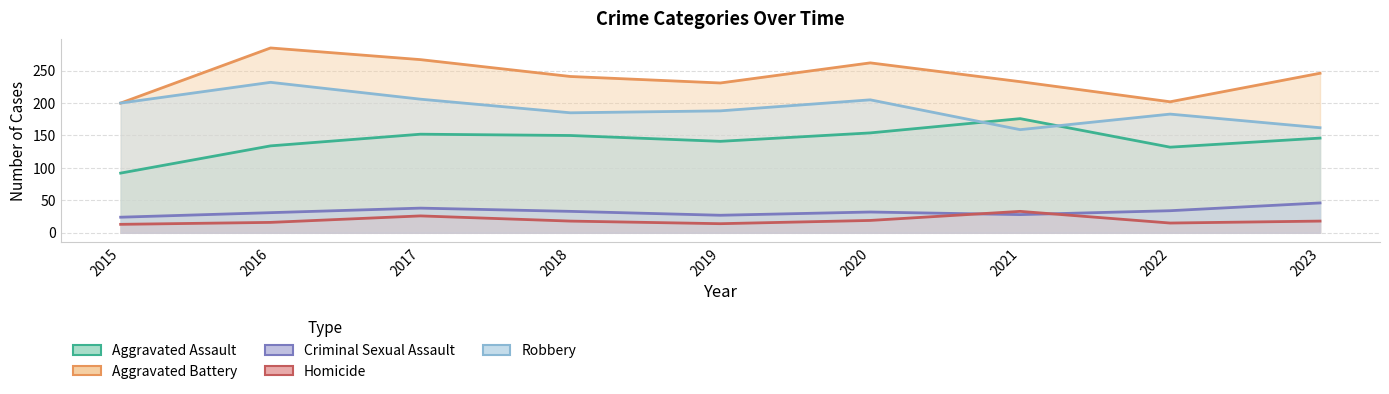

What is the difference between the Criminal Sexual Assault values at 2018 and 2022?

1